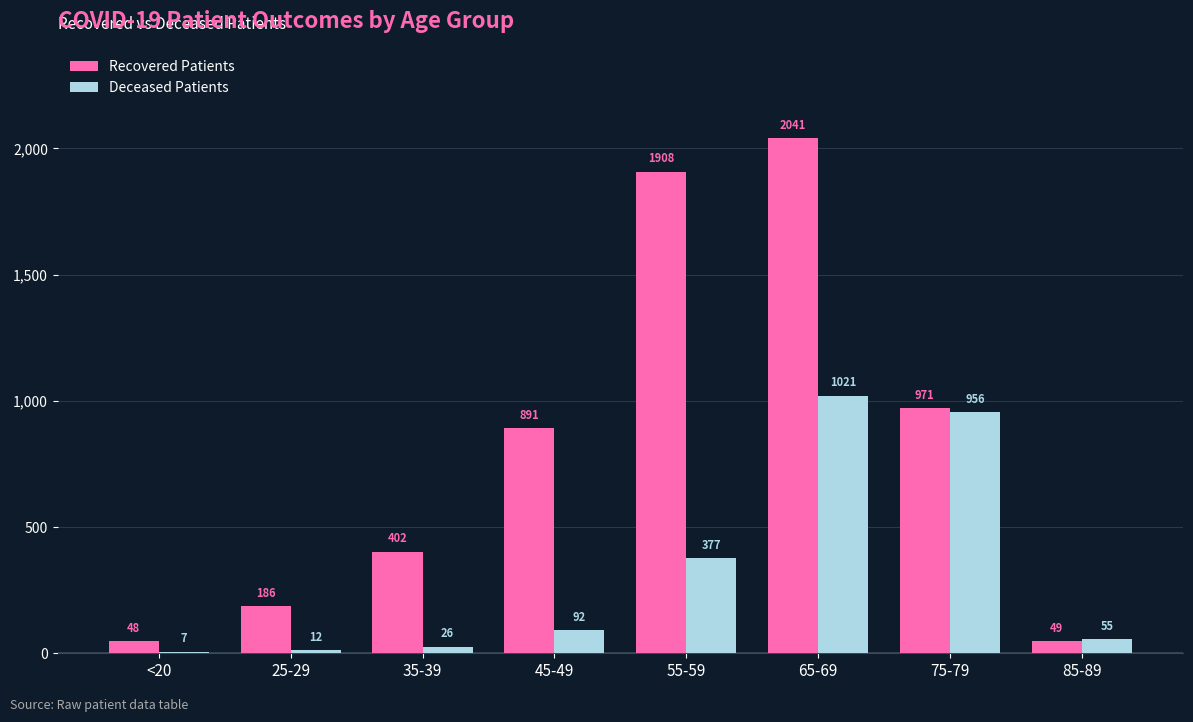

The value of Recovered Patients at 45-49 is 891. True or false?

True